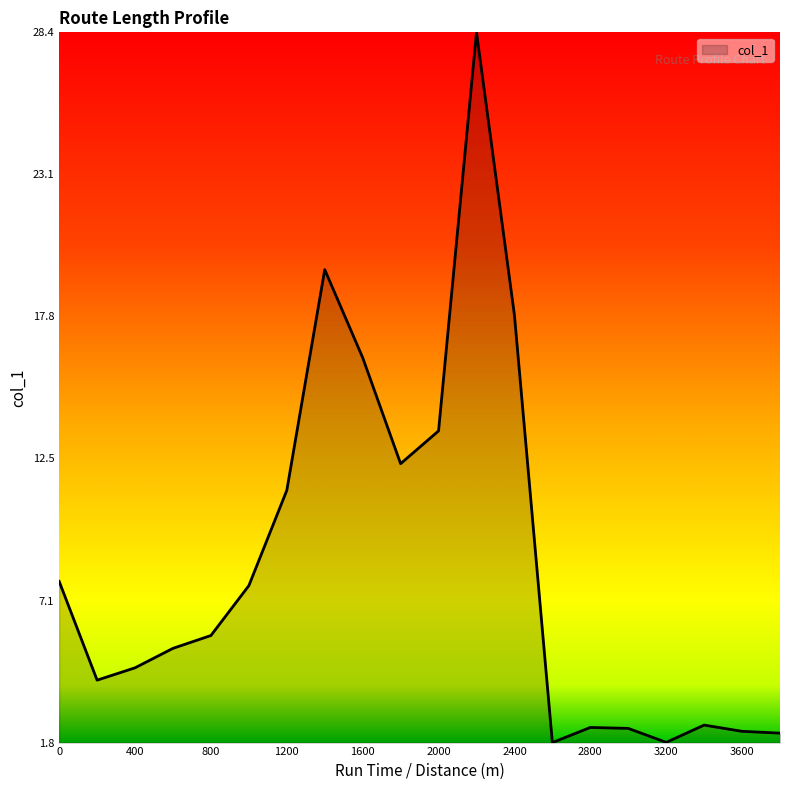

What is the difference between the maximum and minimum values?

26.6